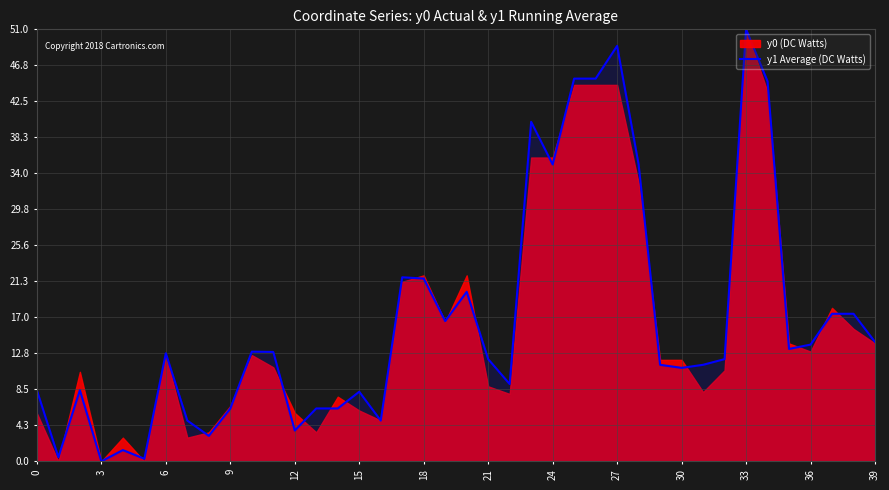

How many values are below 12?

18